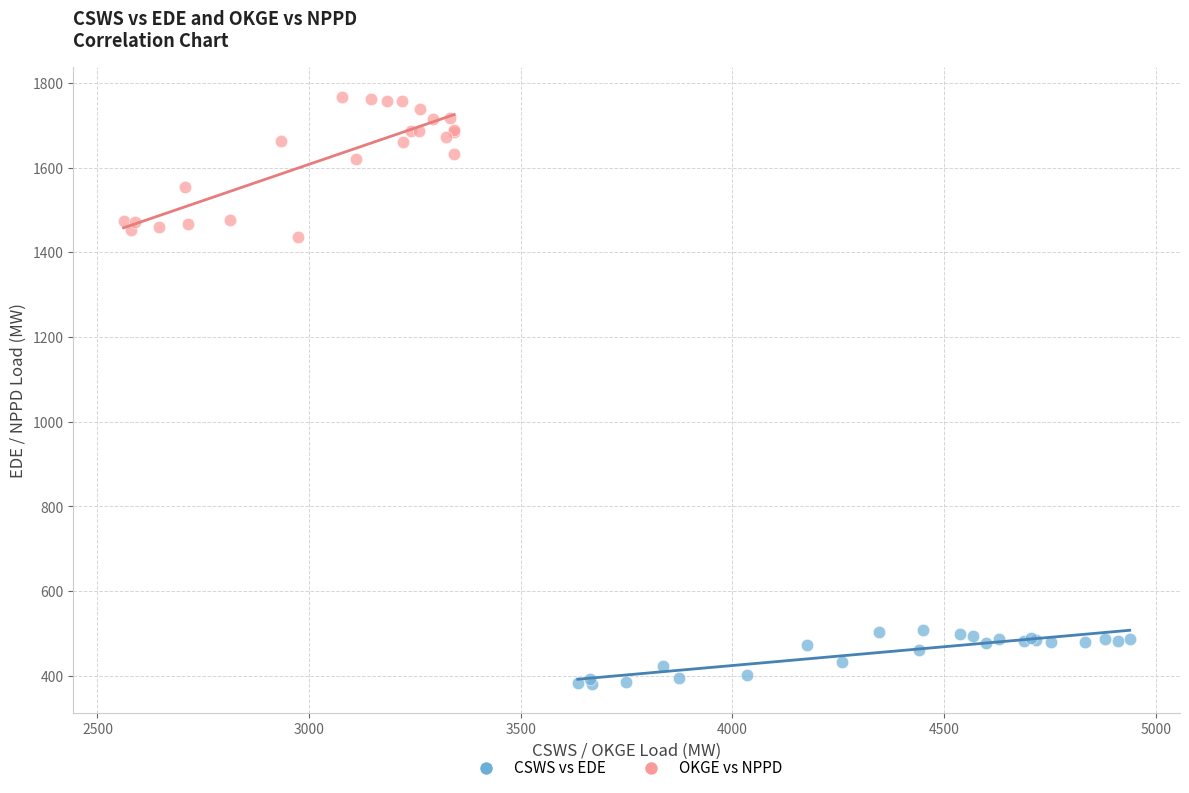

Which series reaches the maximum Y coordinate?

OKGE vs NPPD